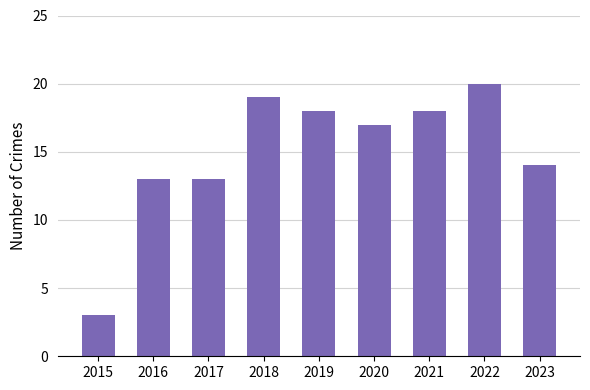

How many bars are there in total?

9